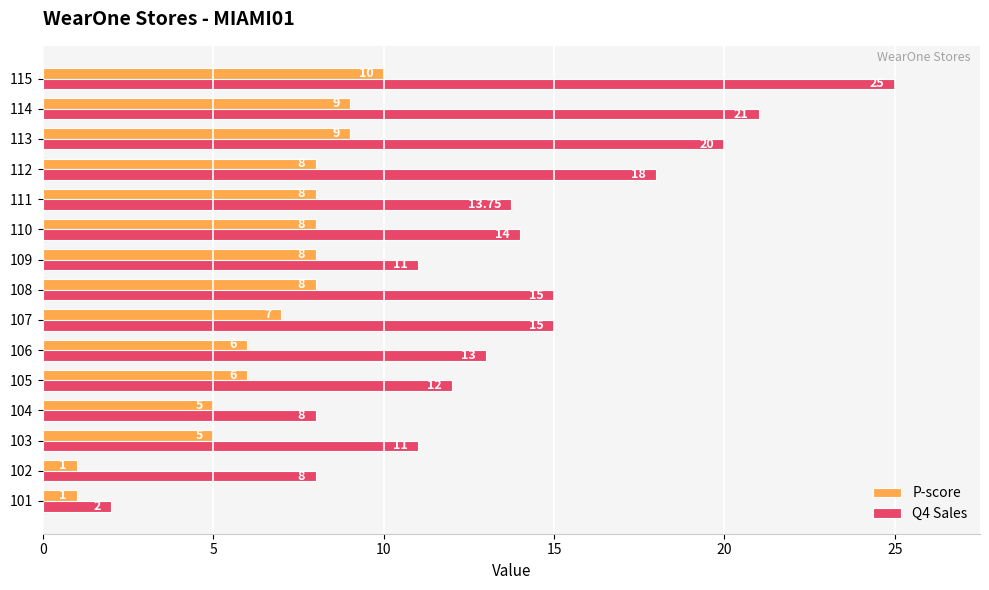

How many data points does each series have?

15